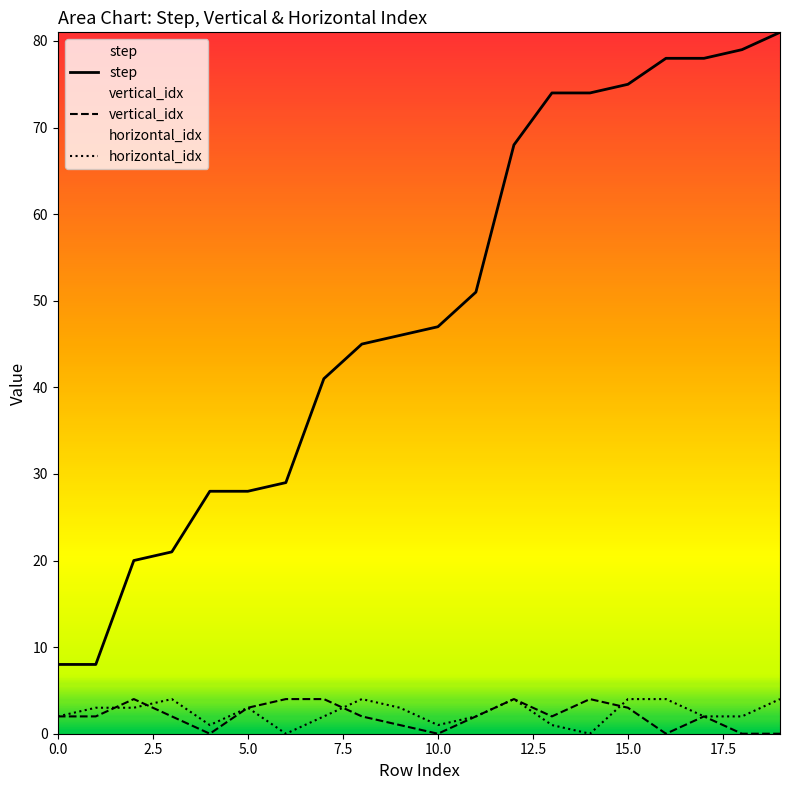

True or false: vertical_idx and step intersect in this chart.

False